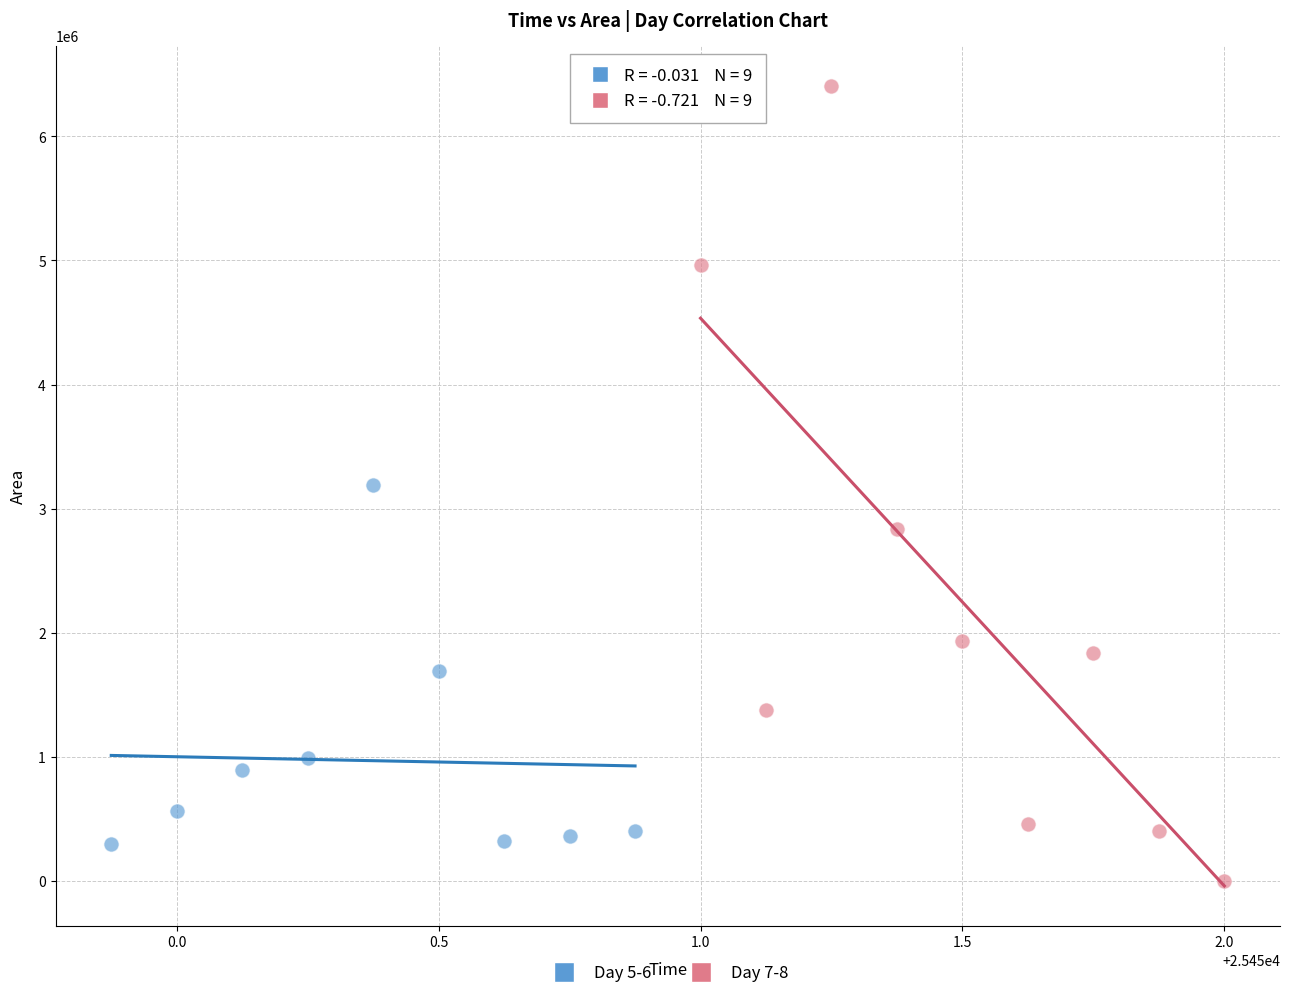

Which series reaches the minimum Y coordinate?

Day 7-8